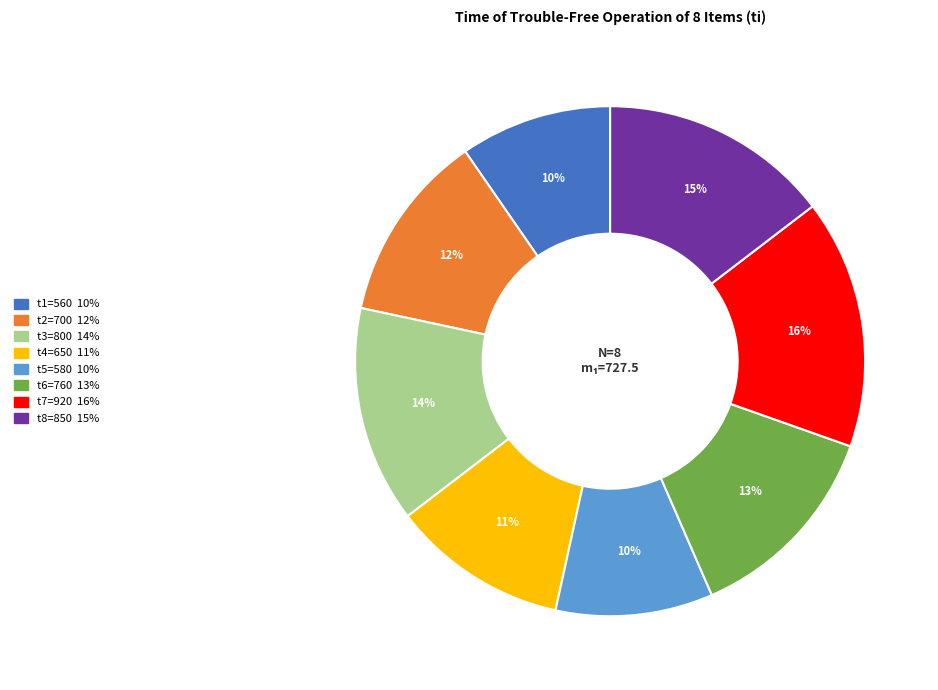

What is the largest slice in the pie chart?

t7=920